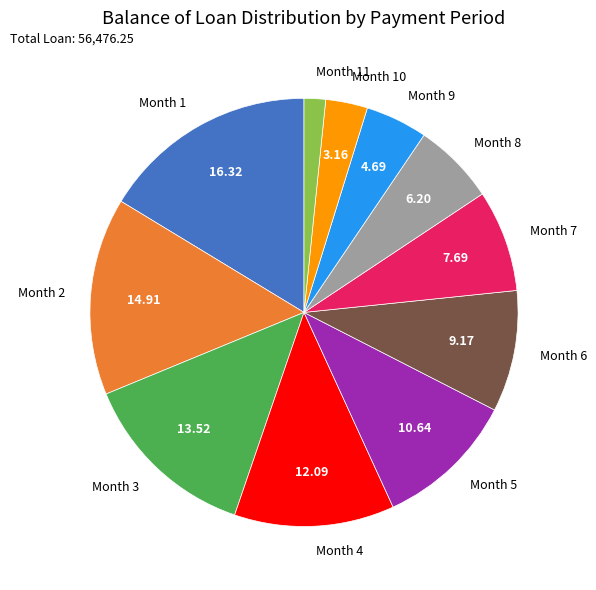

Is Month 7 the majority of the pie?

No